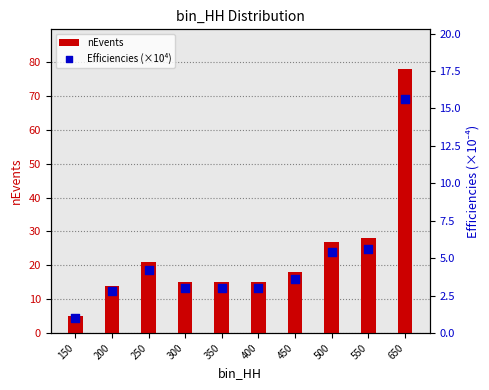

What is the total value across all series at 400?

18.0